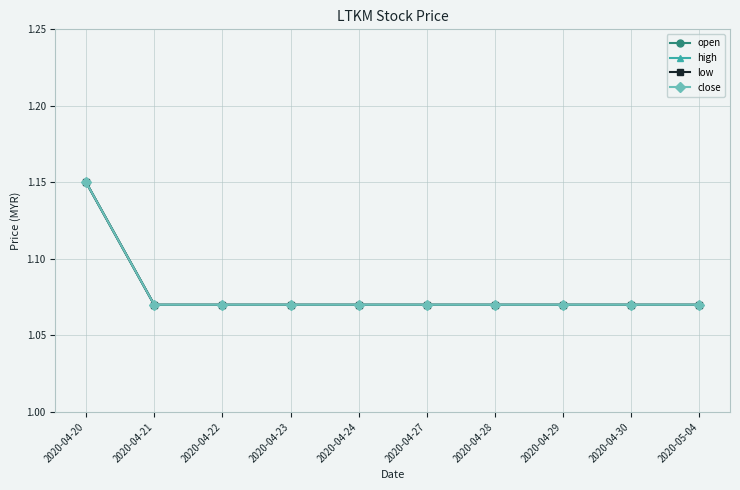

Is this an area chart (filled region under the line)?

No